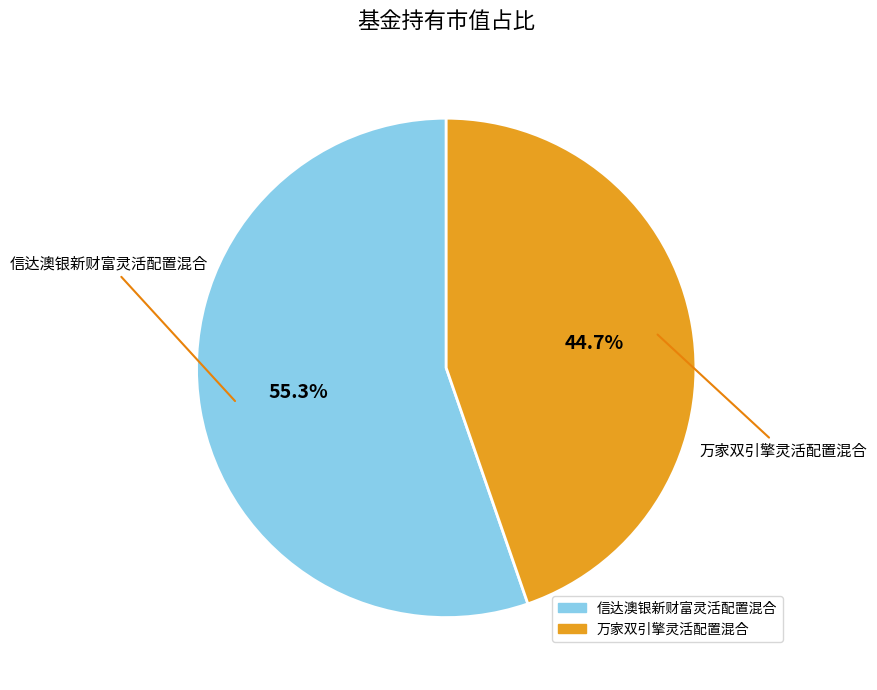

Is there any slice that represents more than half of the pie?

Yes